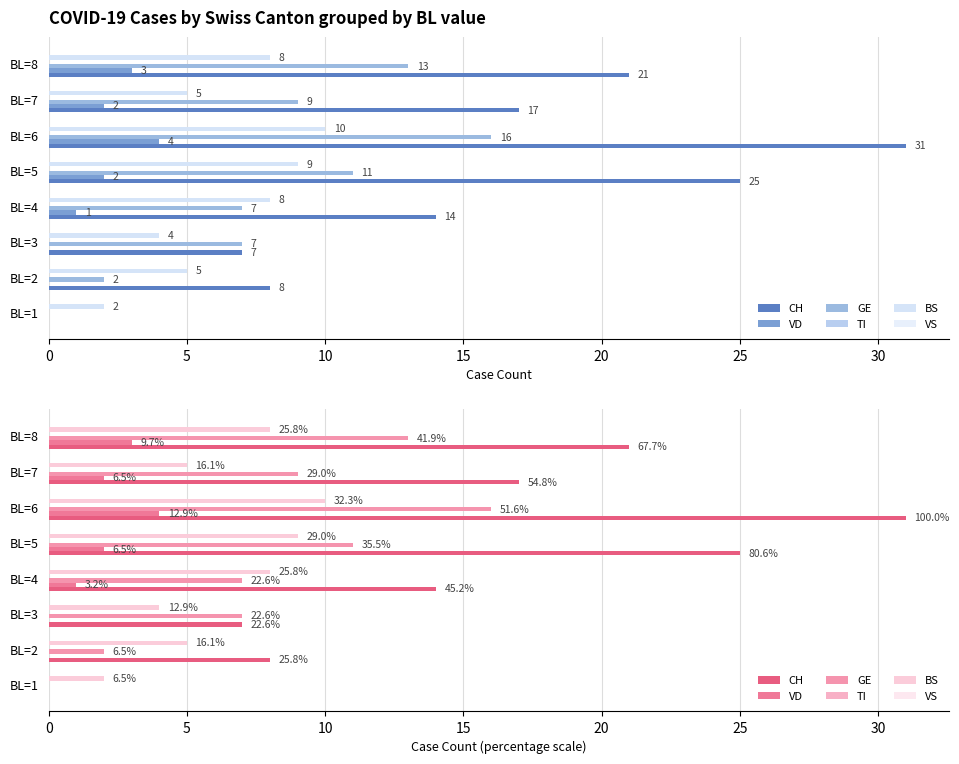

Between BL=7 and BL=4, which is larger?

BL=7